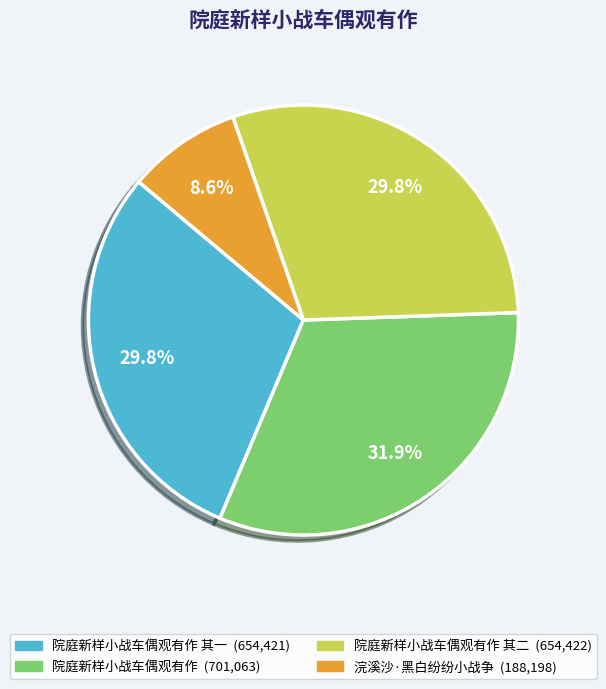

How many segments does this pie chart have?

4